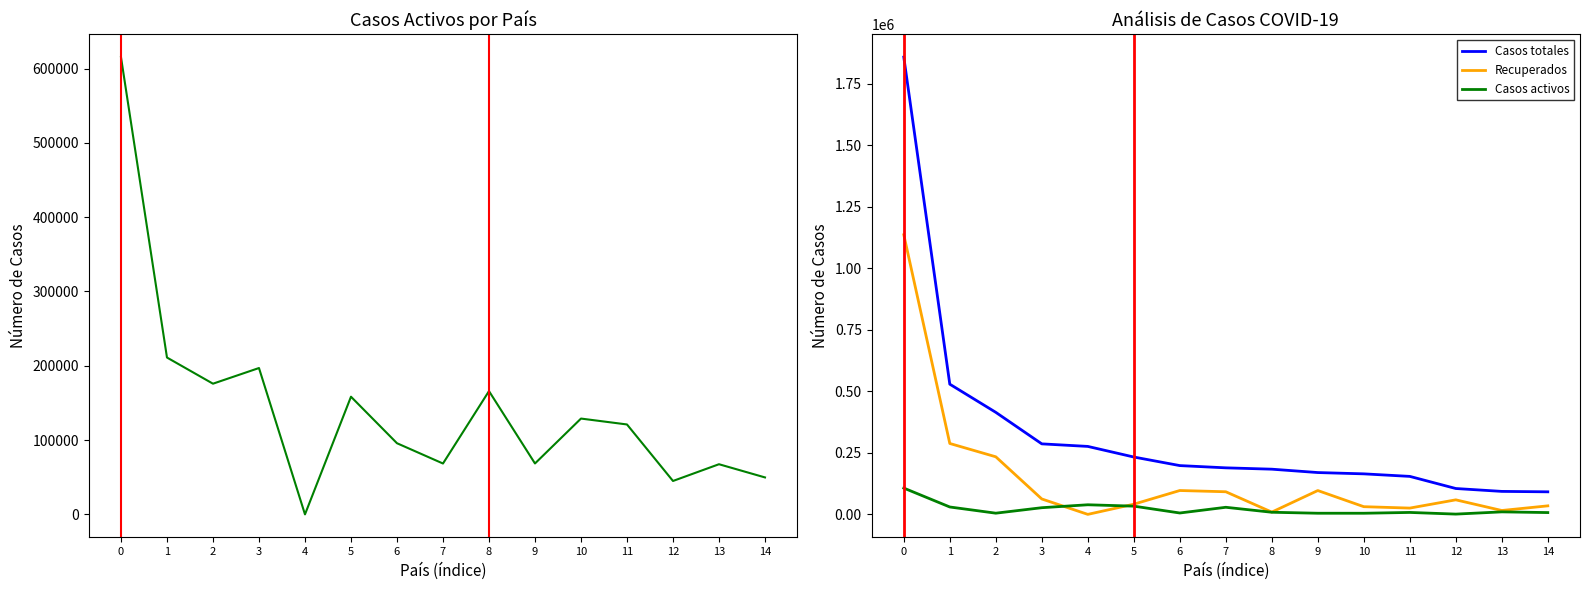

What are all the series names shown in the legend?

Casos activos, Casos totales, Recuperados